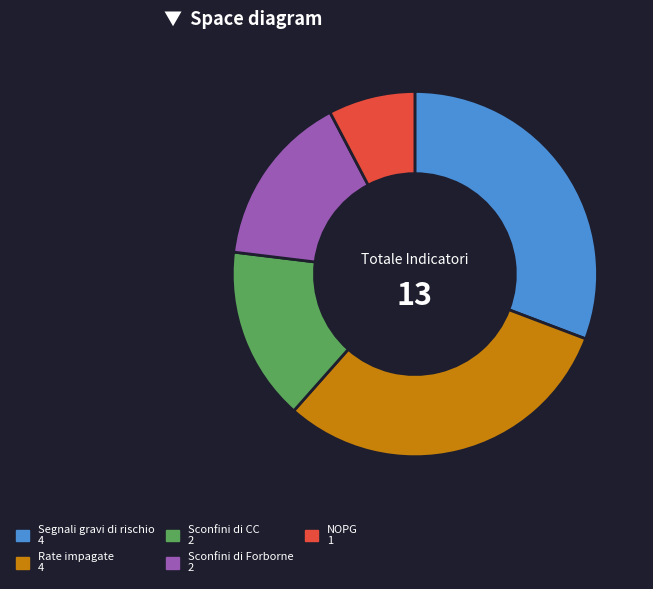

Count the number of slices in the pie.

5